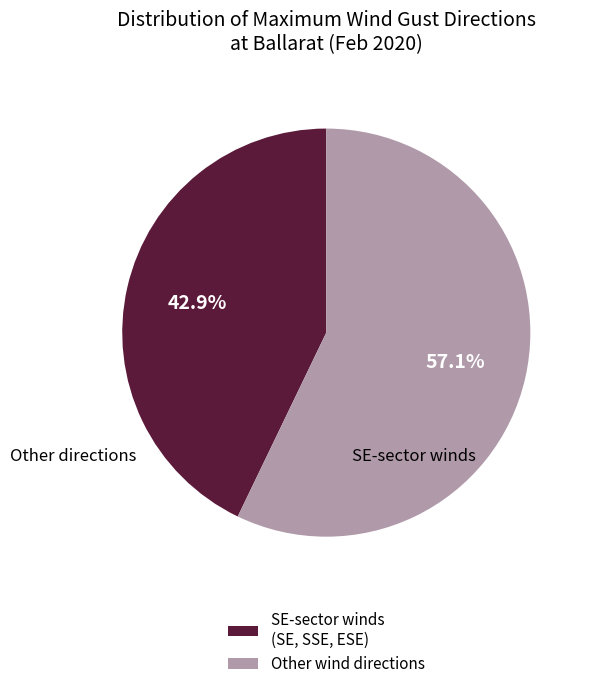

How many slices are in this pie chart?

2